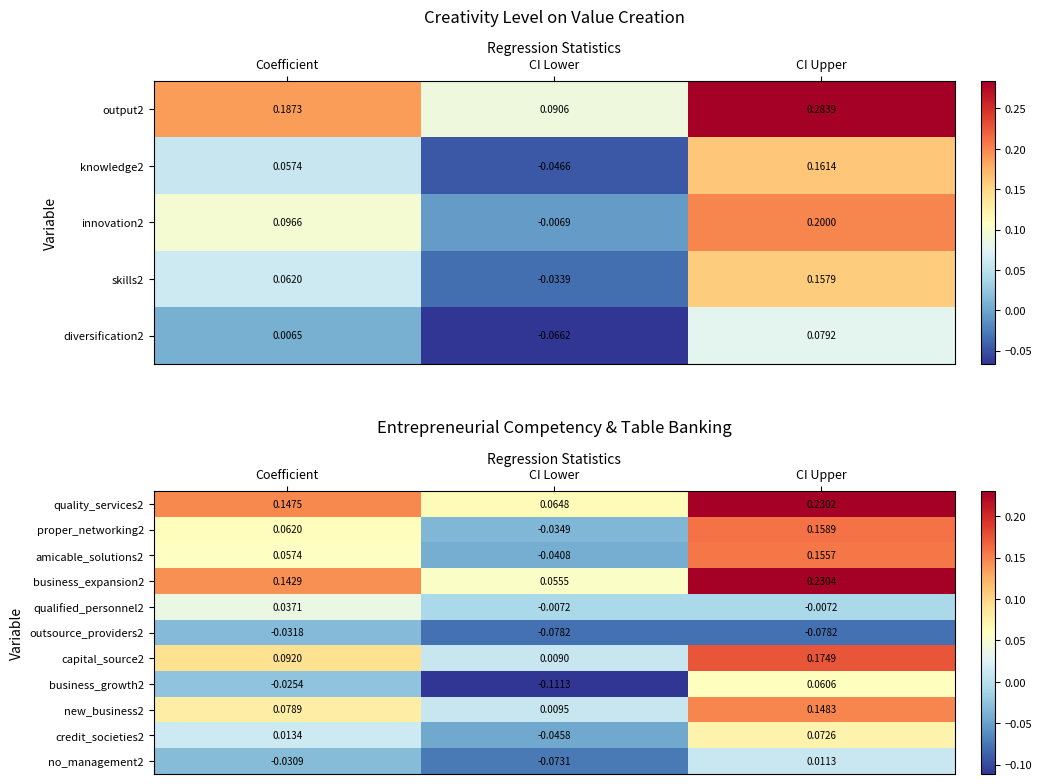

How many values in business_growth2 are above zero?

1